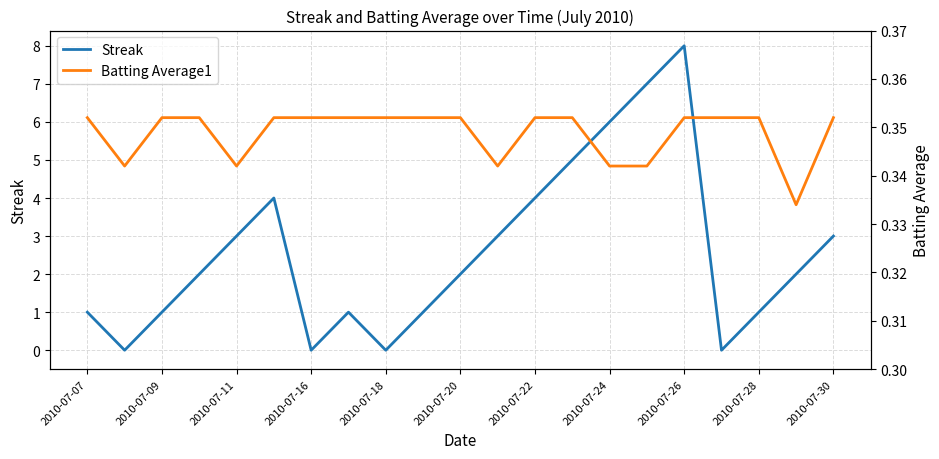

True or false: Streak has a value of 0 at 2010-07-18.

True